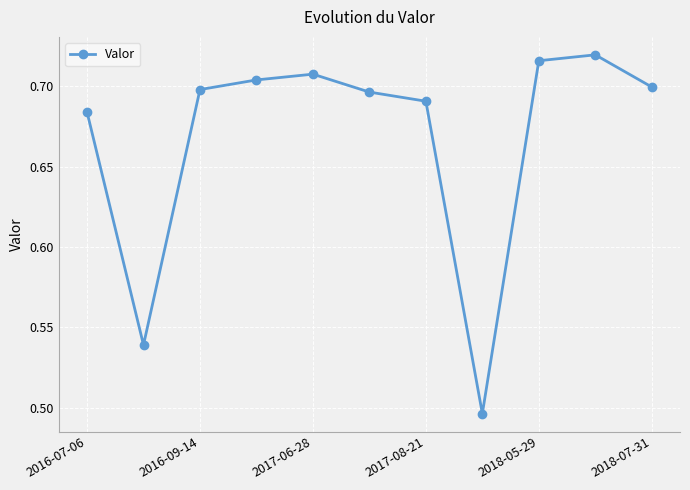

How many interior local peaks (higher than both neighbors) does the data have?

2